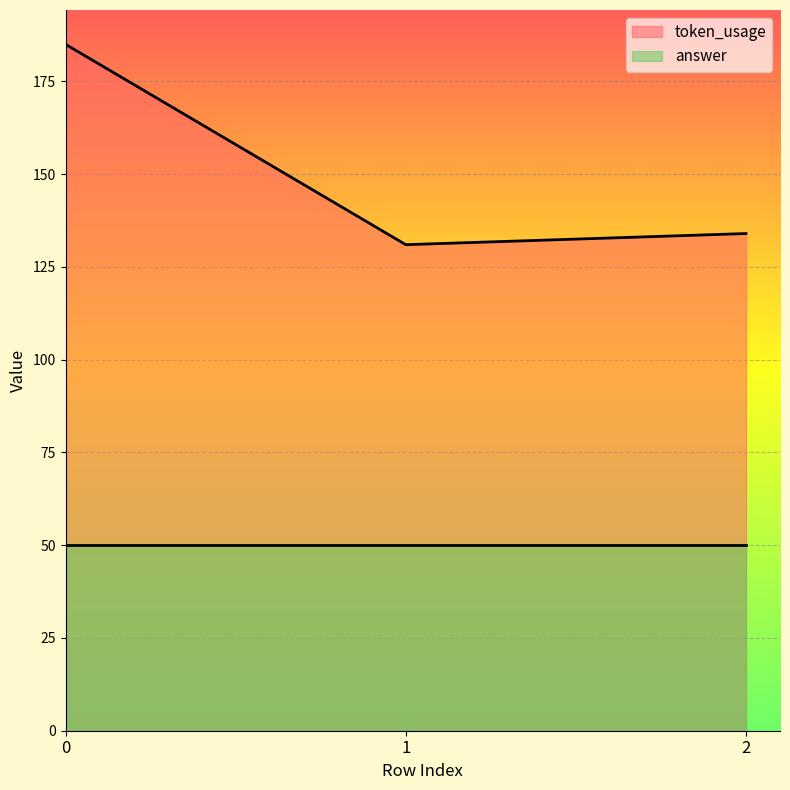

Which label corresponds to the smallest value in the chart?

1